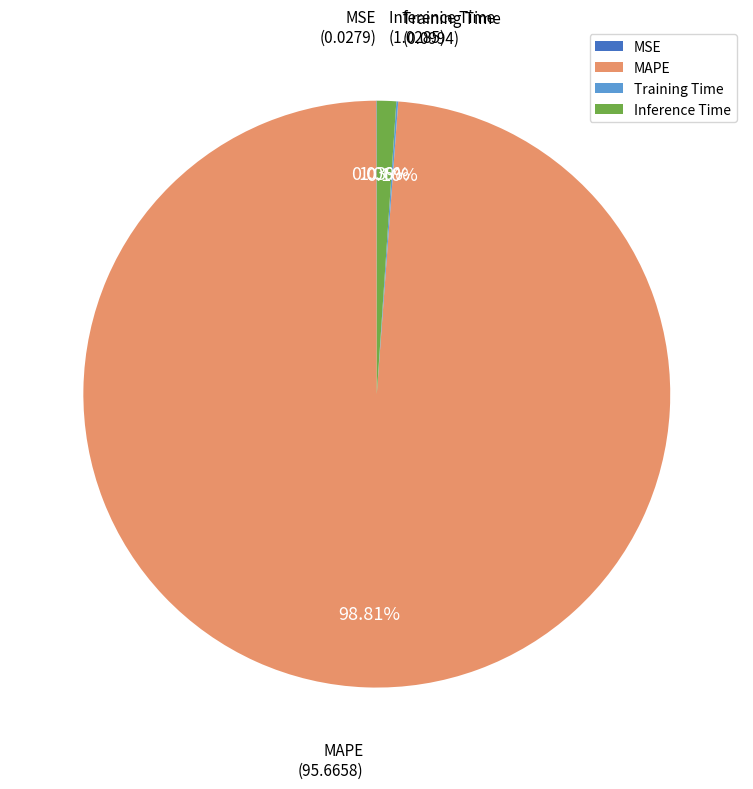

Which category has the biggest portion of the pie?

MAPE